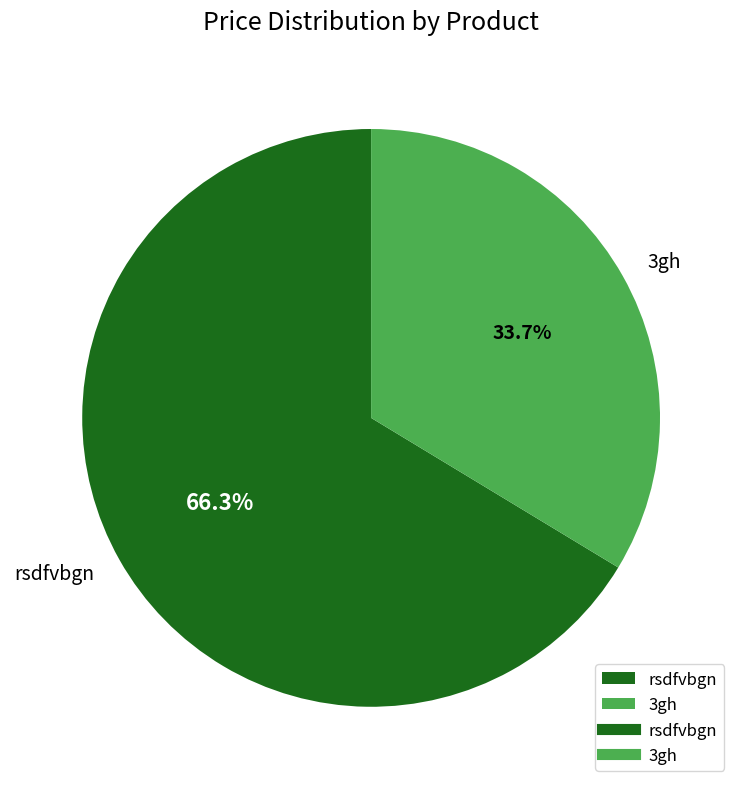

What is the majority slice?

rsdfvbgn